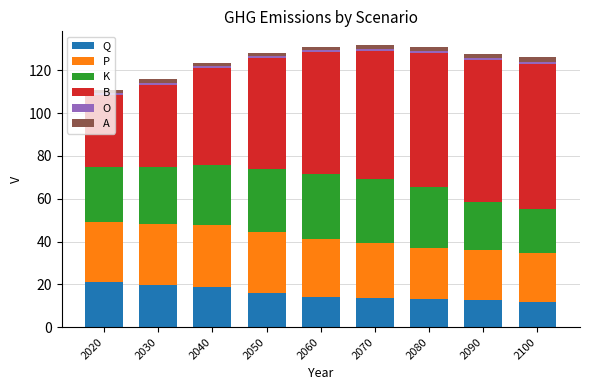

What is the difference between the maximum and minimum values in the Q series?

9.3